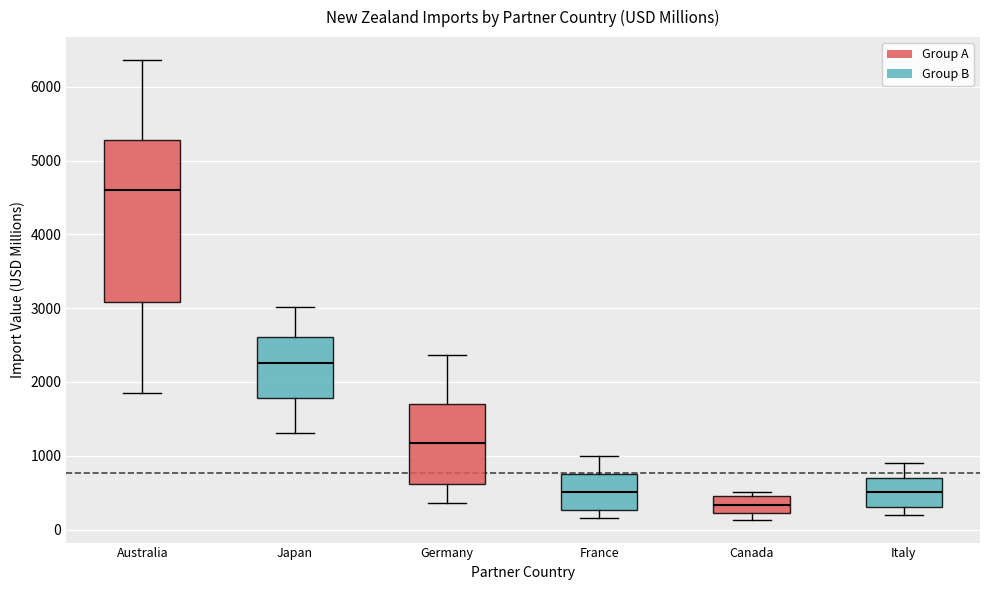

Where is the lower edge of the box for Canada on the y-axis? The values are not printed on the chart, so give them approximately, as read against the axis.

200